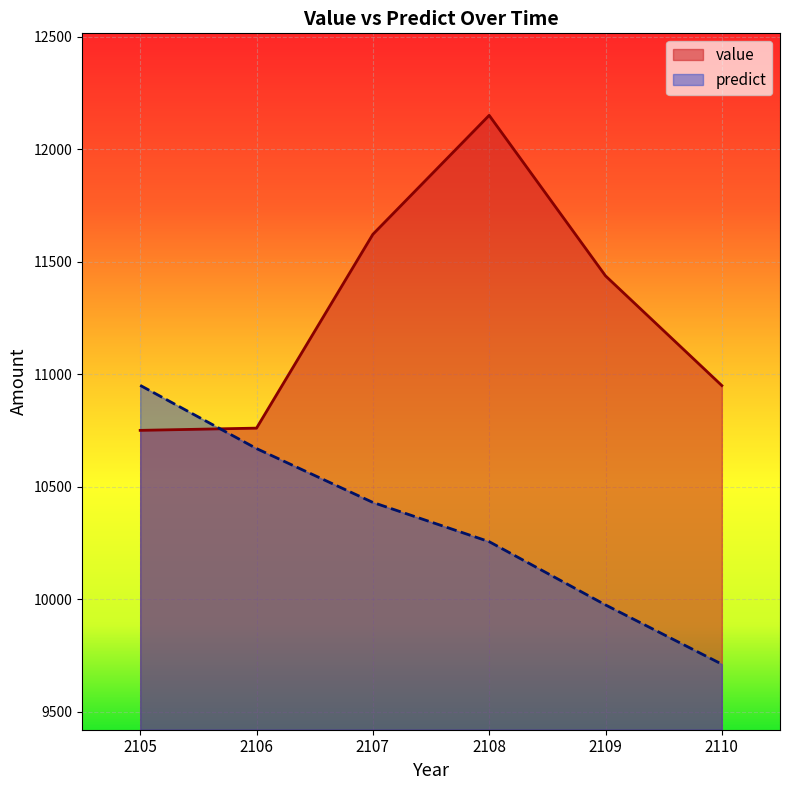

After their last crossing, which series has the higher values: predict or value?

value